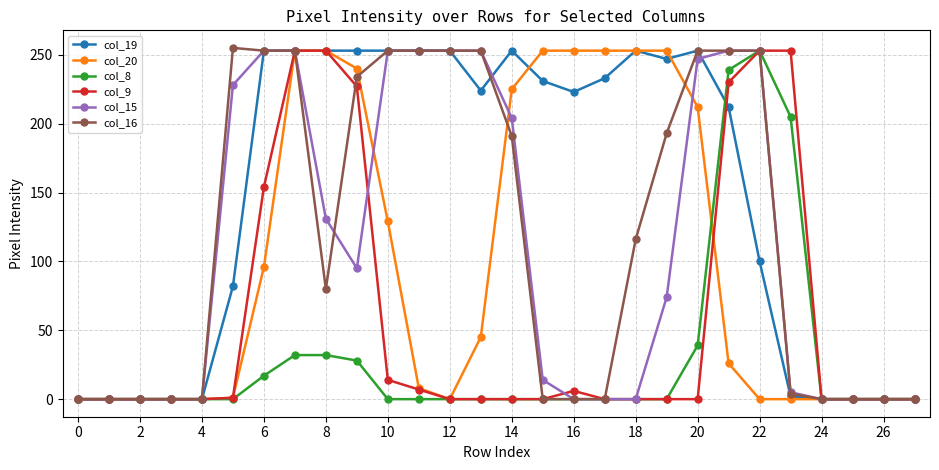

Which series has the largest total across all categories?

col_19